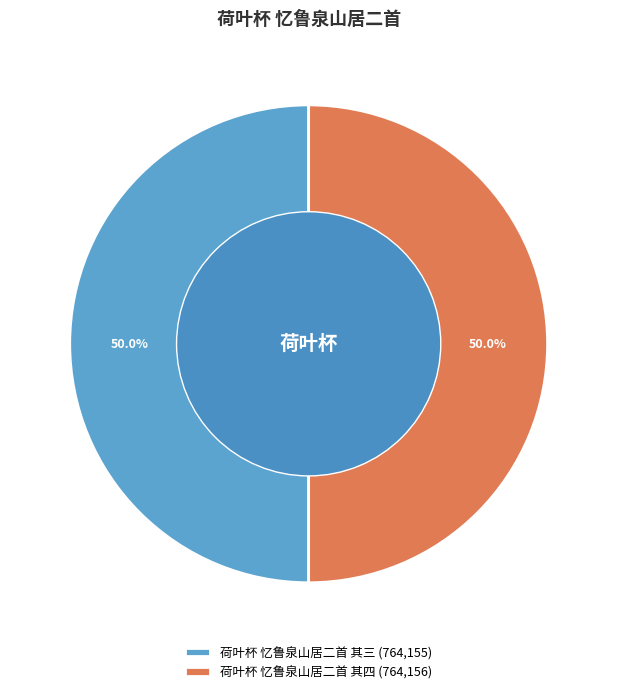

What percentage is the 荷叶杯 忆鲁泉山居二首 其四 slice, to the nearest percent?

50%